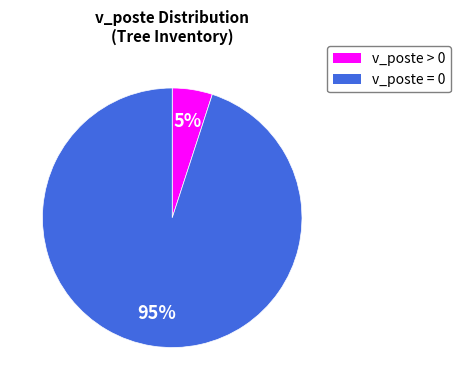

Combined, do v_poste = 0 and v_poste > 0 account for over 50%?

Yes